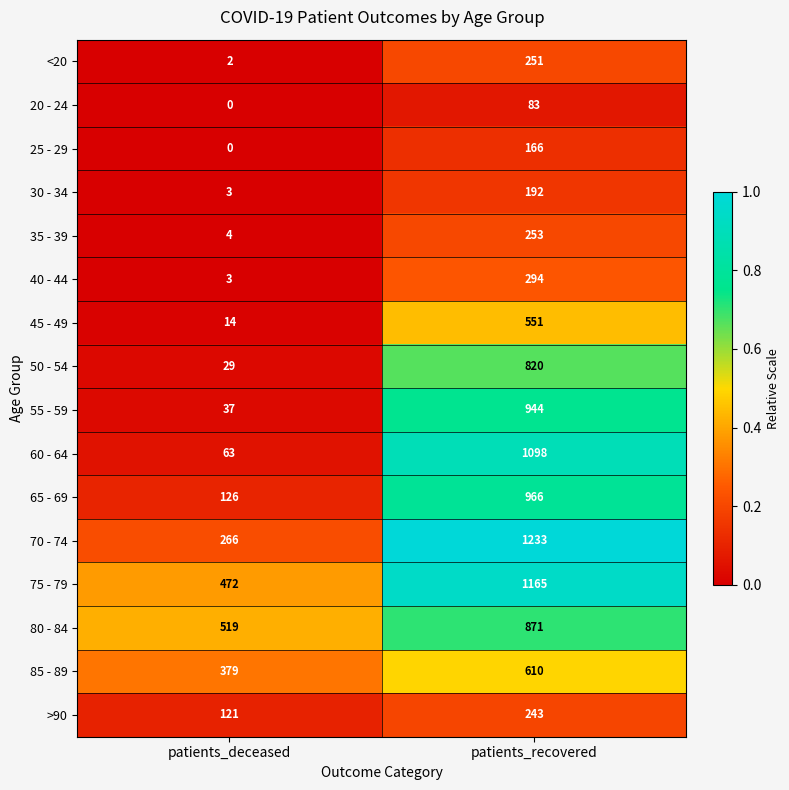

Which series has the largest total across all categories?

75 - 79